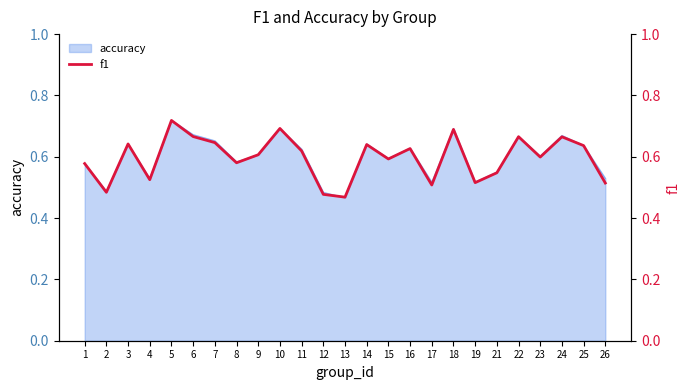

Does the chart have visible grid lines?

No